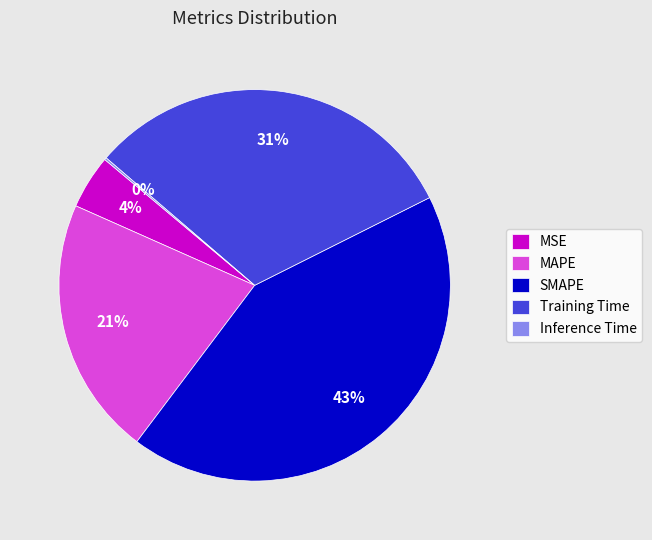

The MAPE slice represents 11% of the pie. True or false?

False